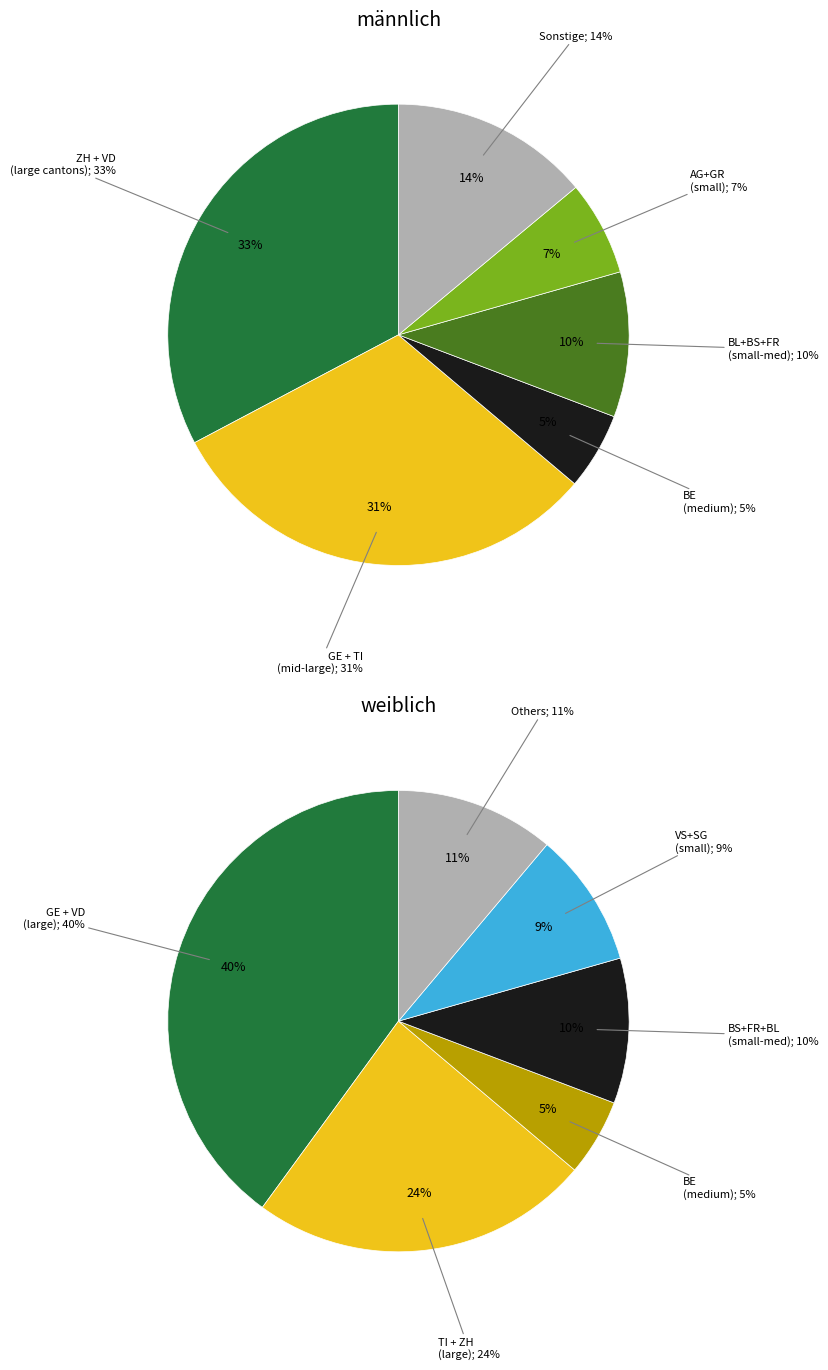

True or false: AG accounts for 13% of the total.

False